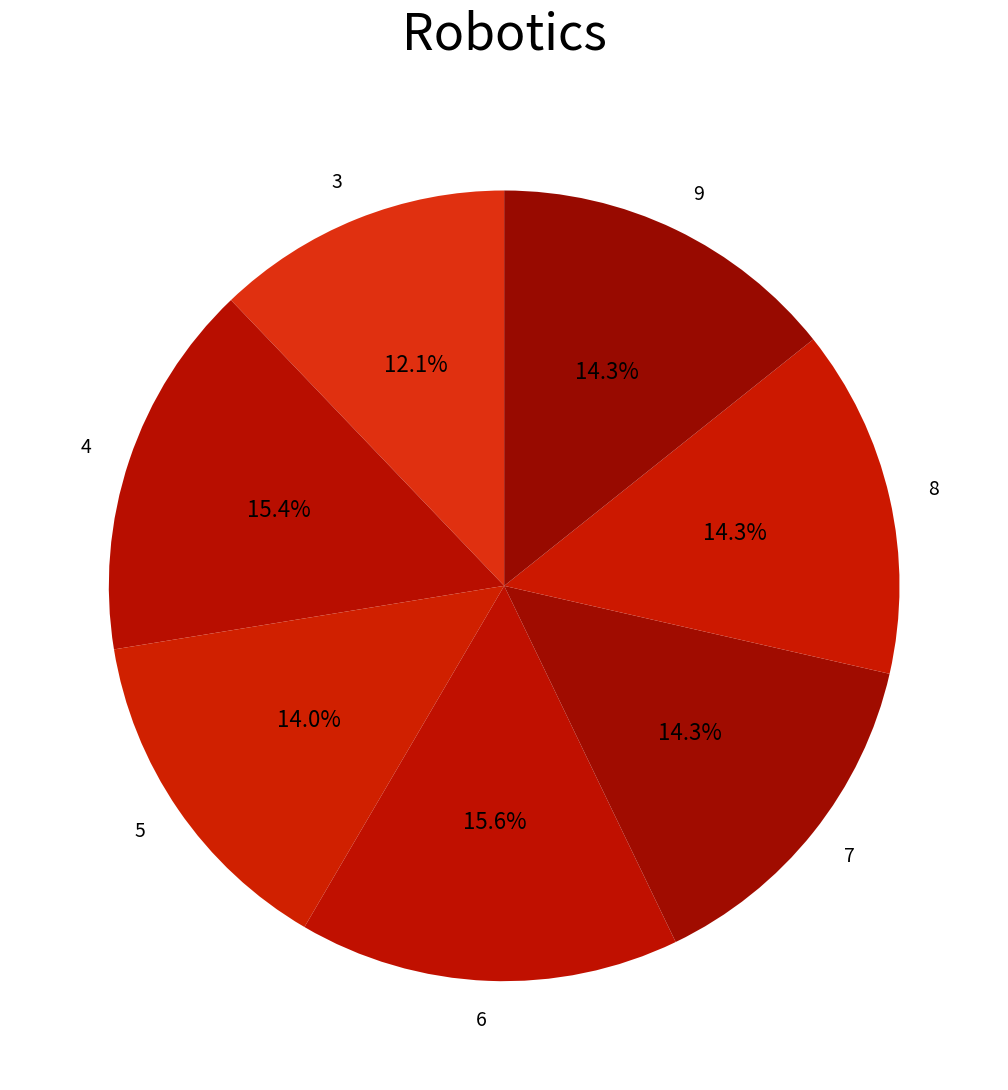

Approximately how many times larger is the value at 6 compared to 9?

1.1